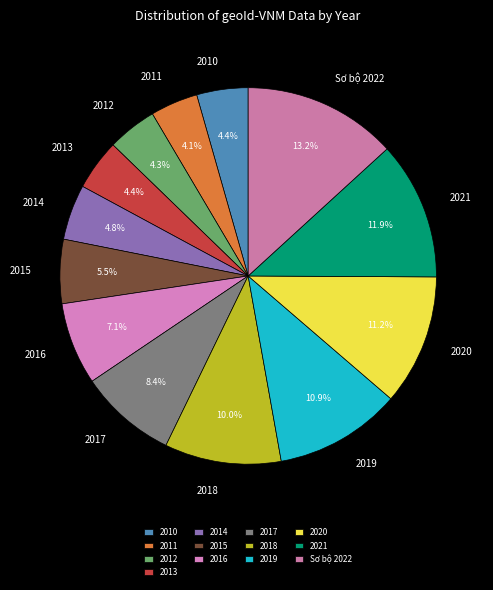

The 2021 slice represents 5% of the pie. True or false?

False